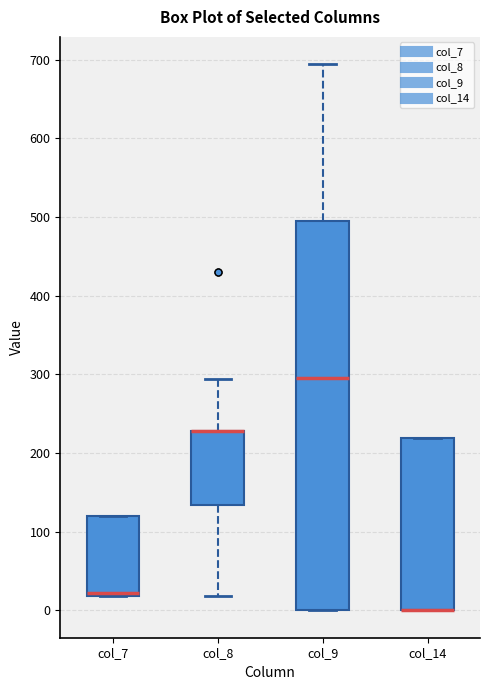

Where is the upper edge of the box for col_14 on the y-axis? The values are not printed on the chart, so give them approximately, as read against the axis.

220